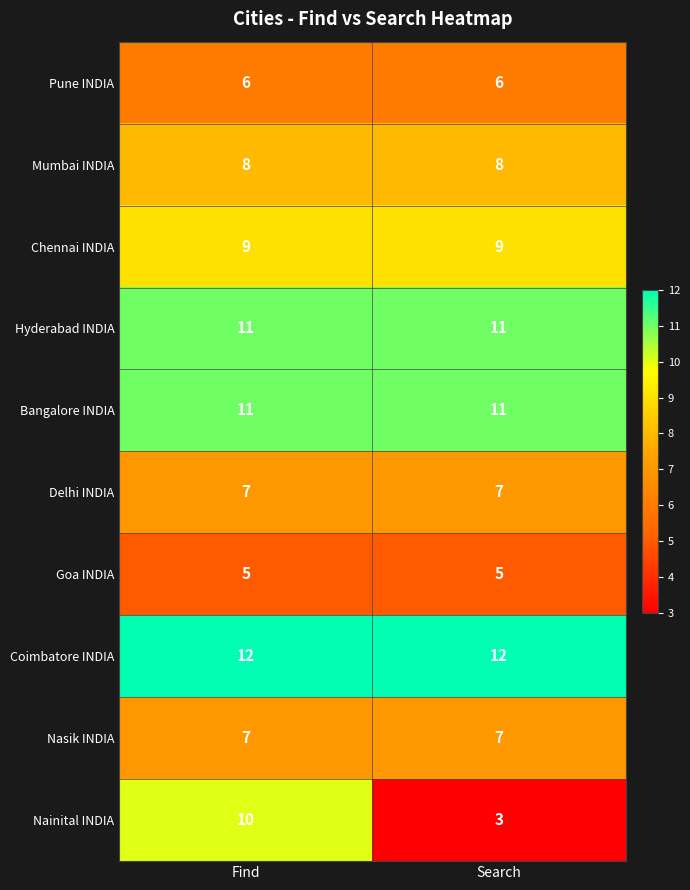

Reading right to left, what are all the values shown in this chart?

Pune INDIA: 6	6
Mumbai INDIA: 8	8
Chennai INDIA: 9	9
Hyderabad INDIA: 11	11
Bangalore INDIA: 11	11
Delhi INDIA: 7	7
Goa INDIA: 5	5
Coimbatore INDIA: 12	12
Nasik INDIA: 7	7
Nainital INDIA: 3	10